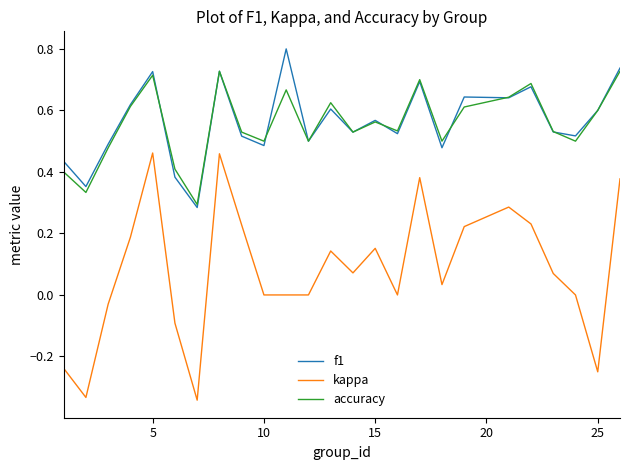

True or false: accuracy and kappa intersect in this chart.

False